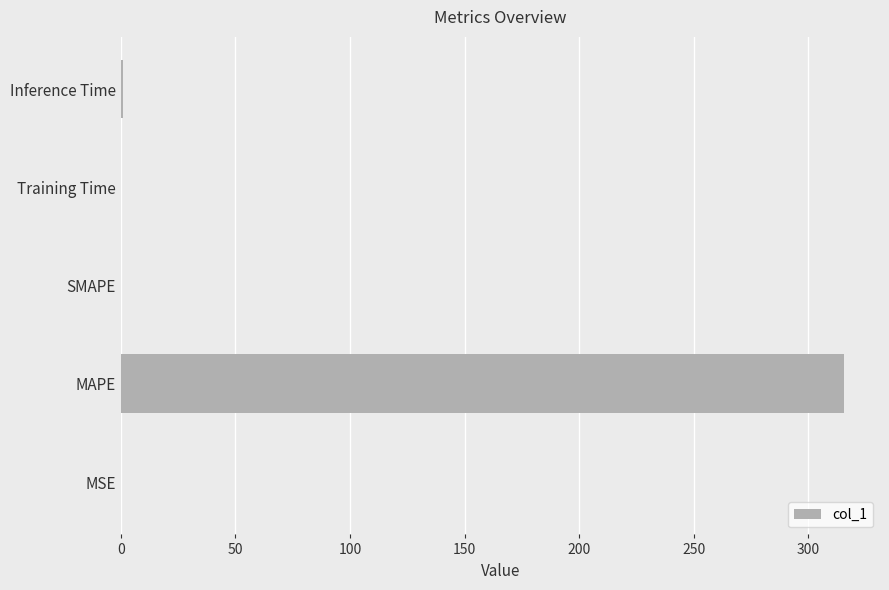

What is the greatest value displayed?

315.5